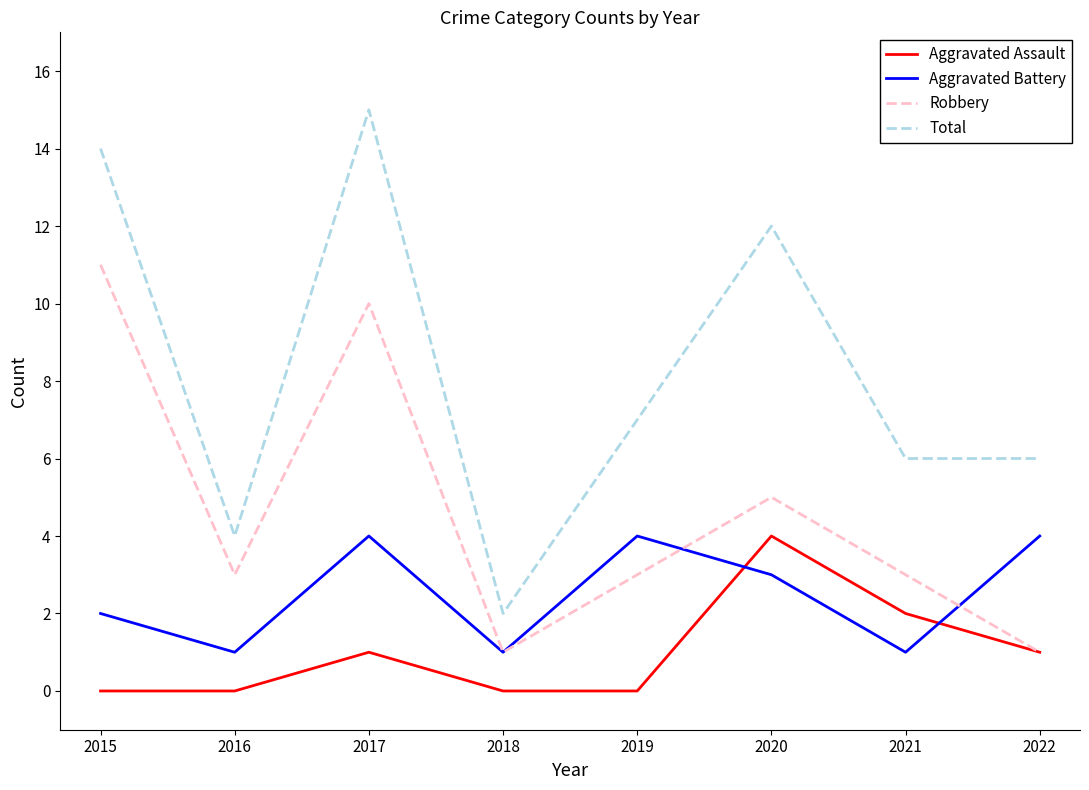

Which series has the widest spread of values?

Total